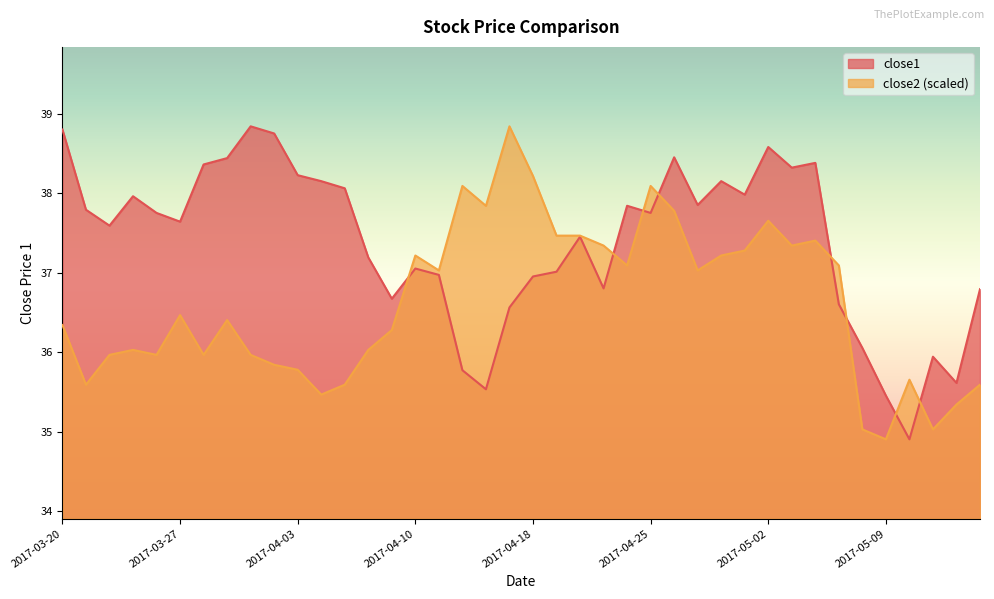

Read the close1 value at 2017-04-26.

38.5